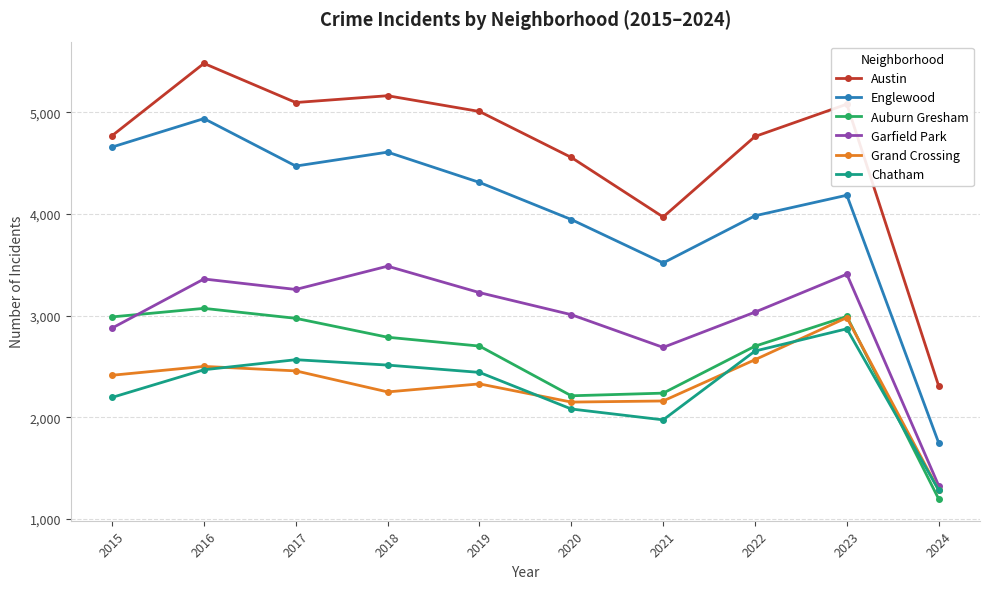

Which series has the largest range (max minus min)?

Englewood